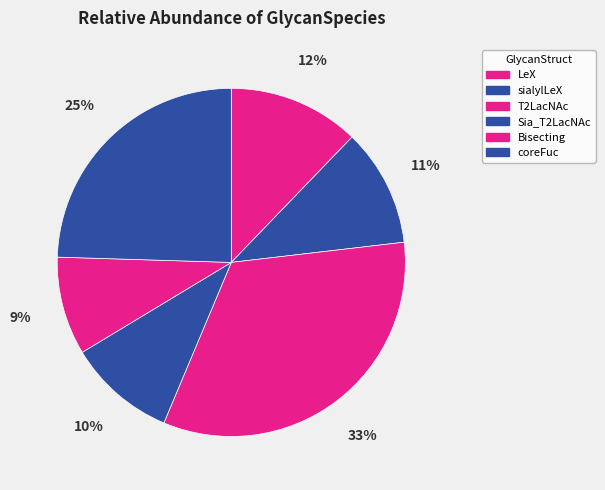

What is the change in value from sialylLeX to coreFuc?

+23.8